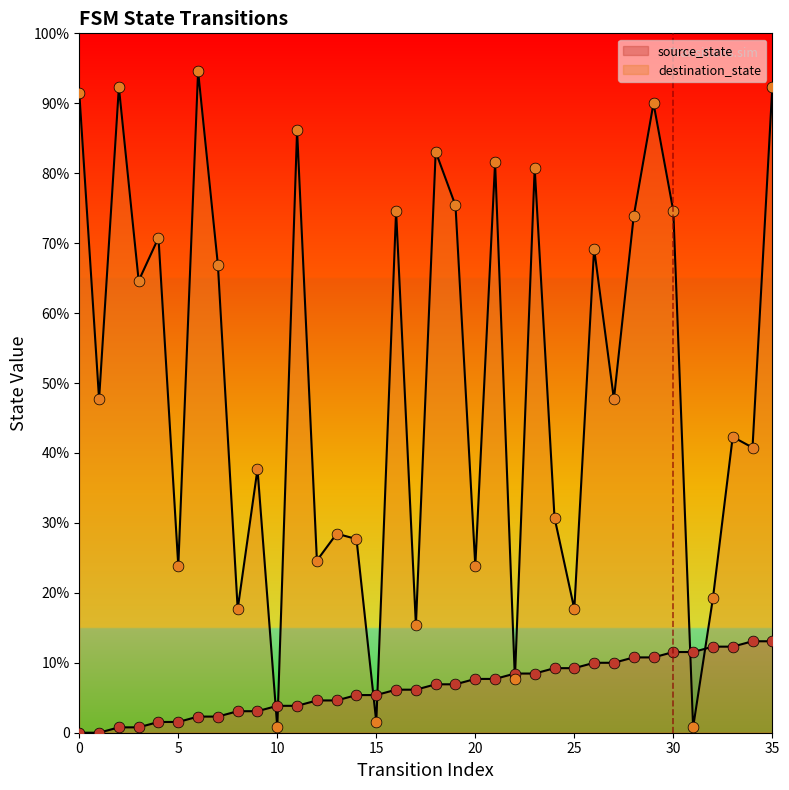

Which series has the largest total across all categories?

destination_state